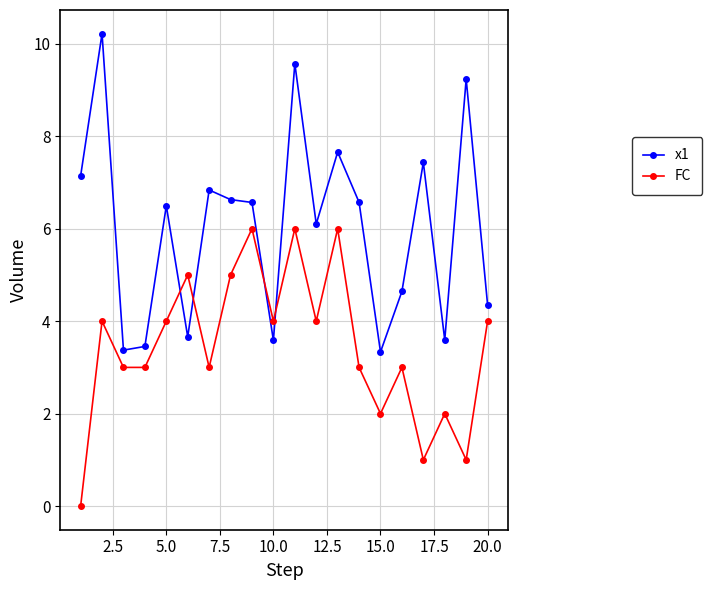

How many data points in FC are less than 4?

10